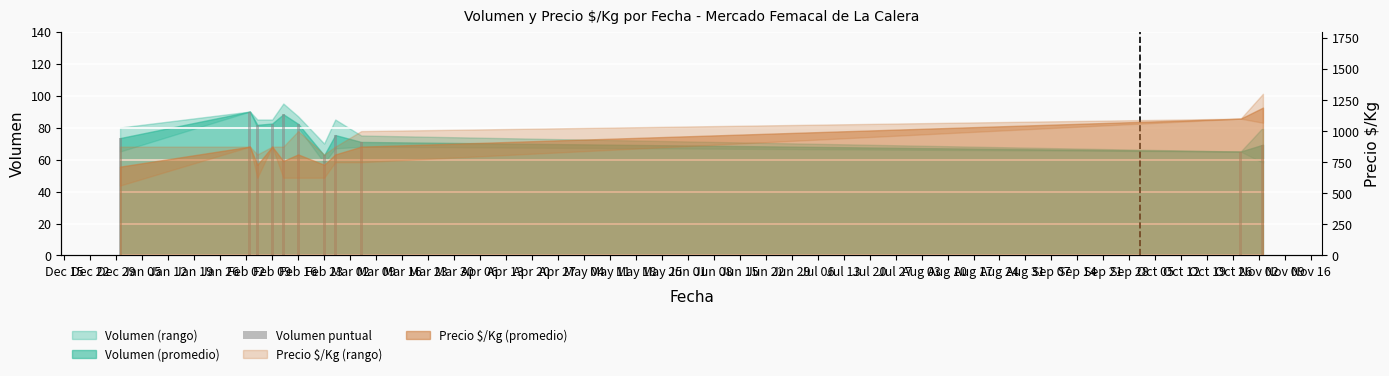

What is the value of the 10th bar from the left?

65.0